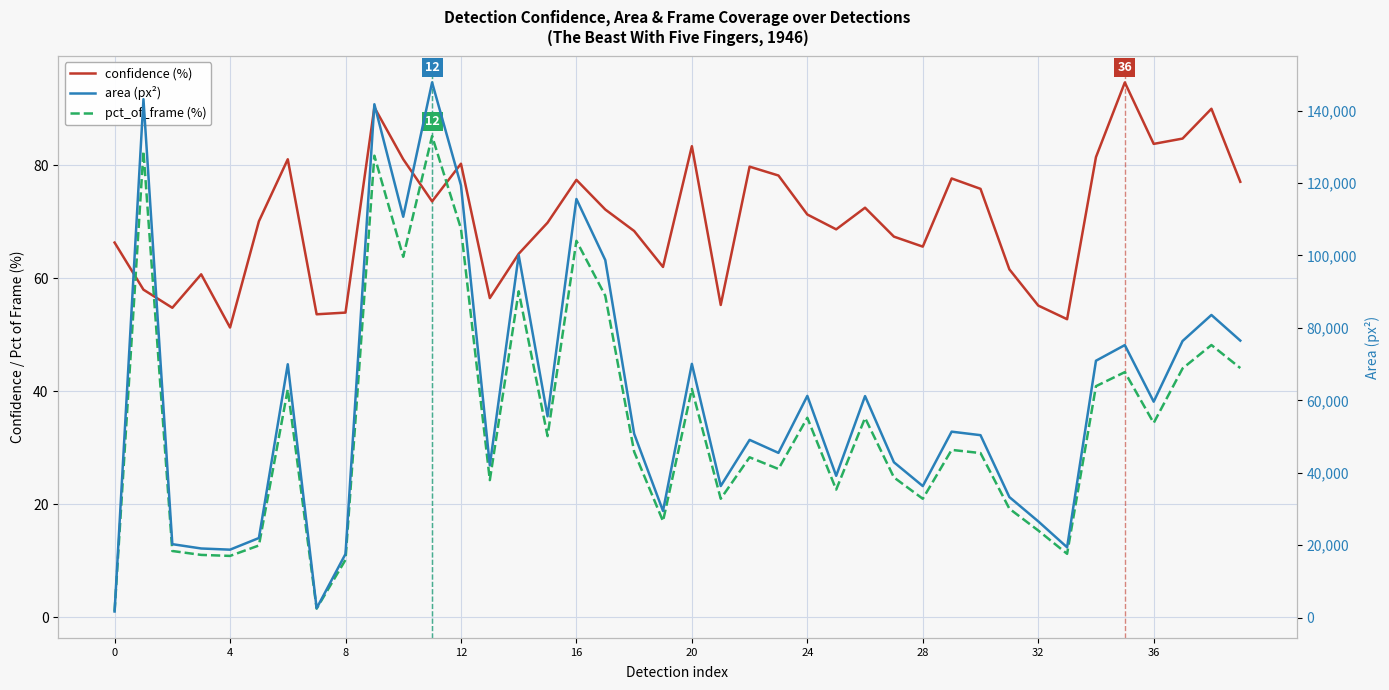

Which has a higher value, 11 or 38?

38